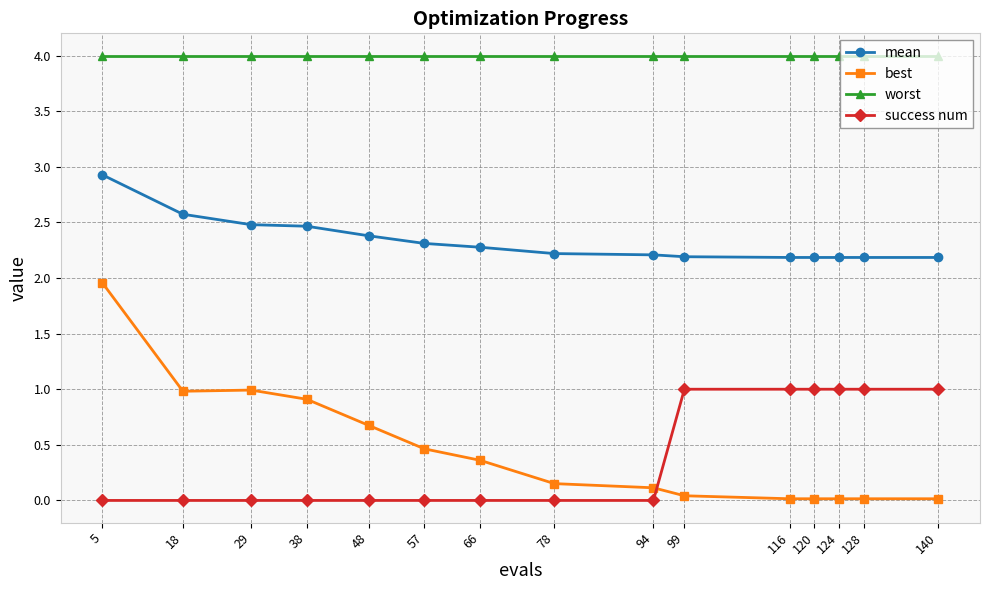

The mean series shows 3.8 at 116. True or false?

False